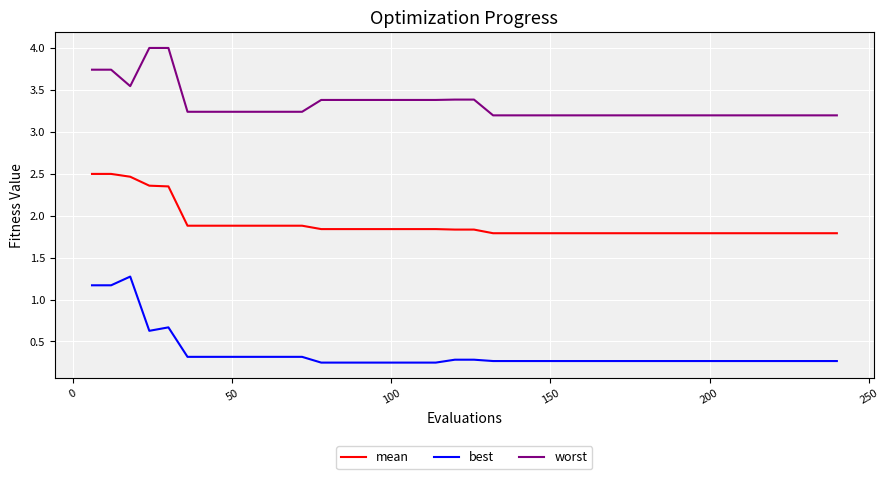

True or false: mean and best cross at least once.

False